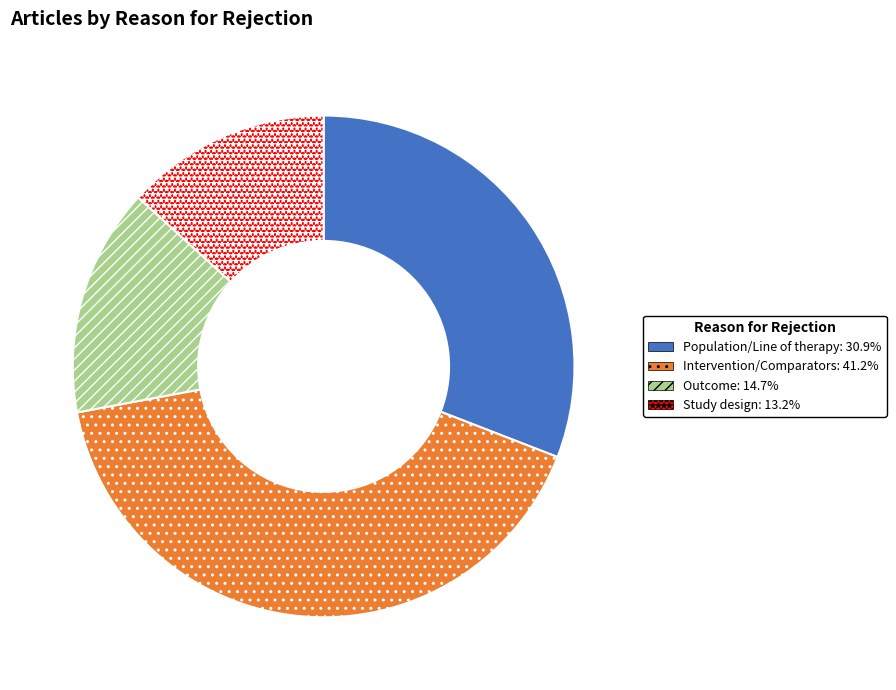

How many segments does this pie chart have?

4